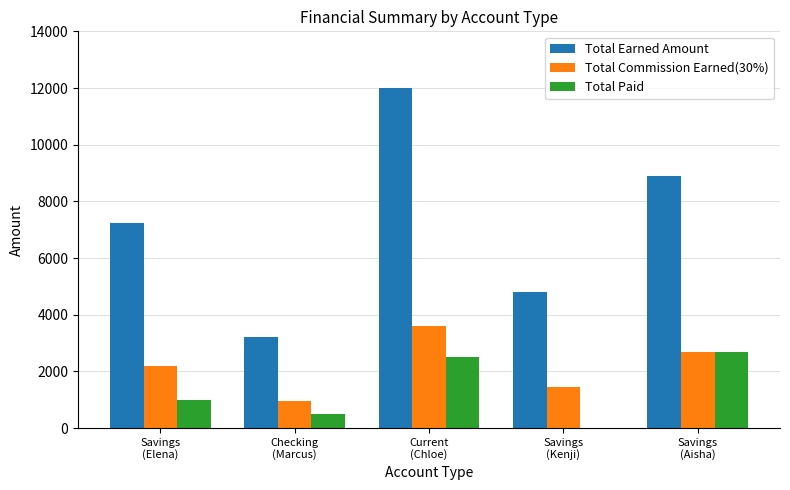

True or false: Total Earned Amount has a value of 4800 at Savings
(Kenji).

True